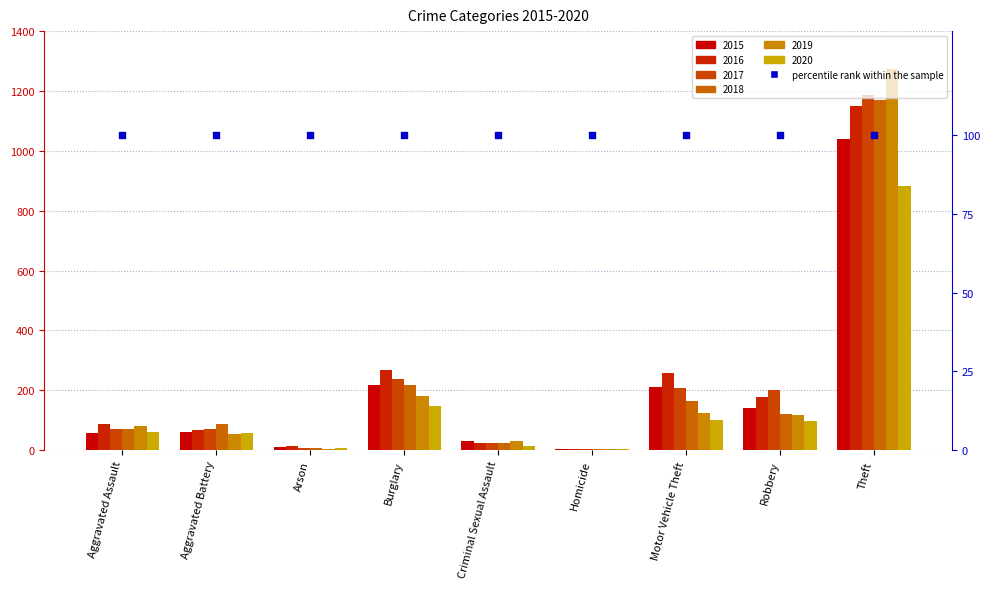

What is the total value across all series at Theft?

6706